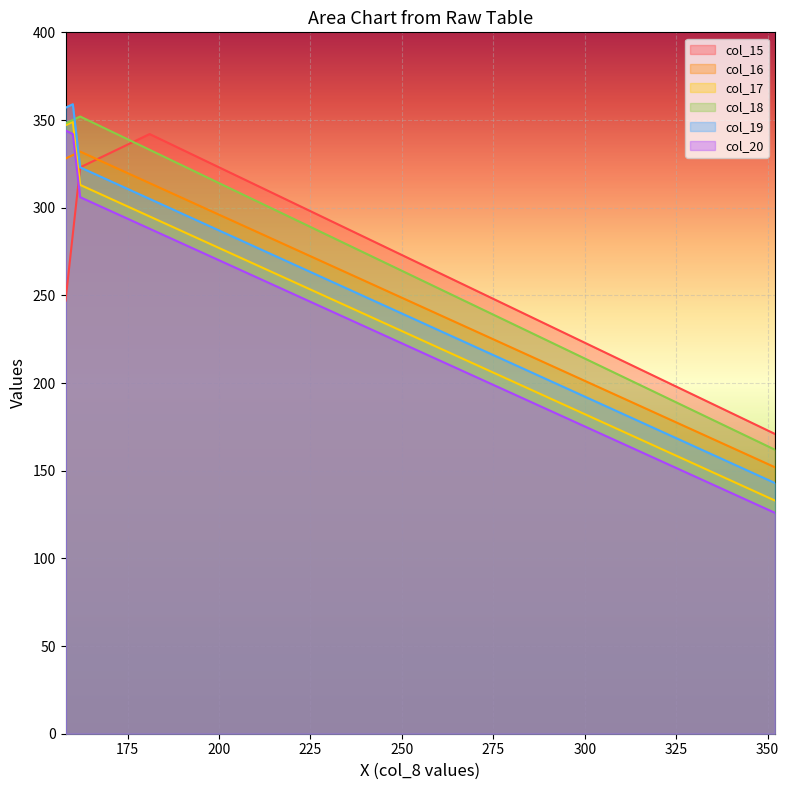

True or false: col_18 and col_17 cross at least once.

False